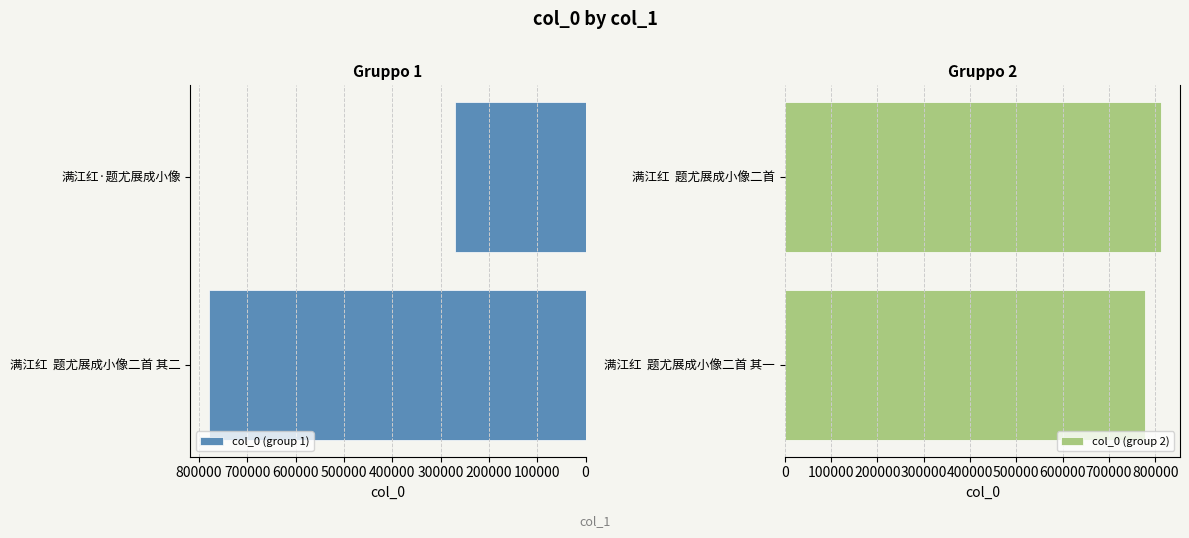

What is the greatest value displayed?

812918